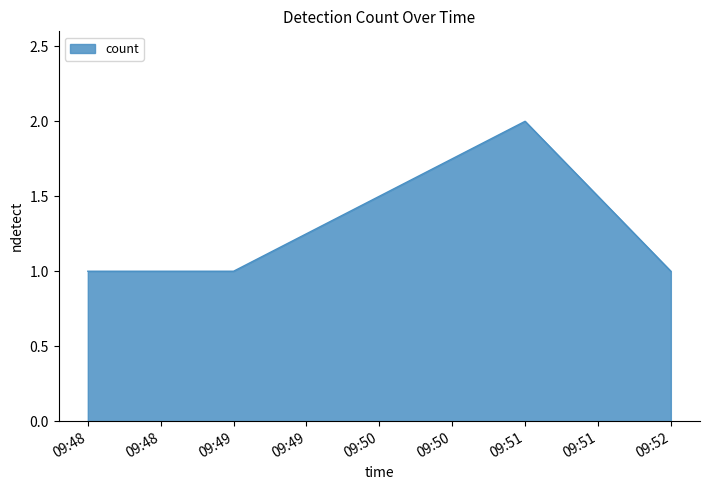

Reading left to right, what are all the values shown in this chart?

1	1	2	1